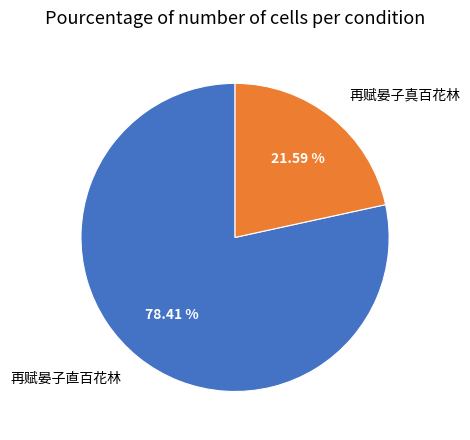

Which category has the smallest portion of the pie?

再赋晏子真百花林